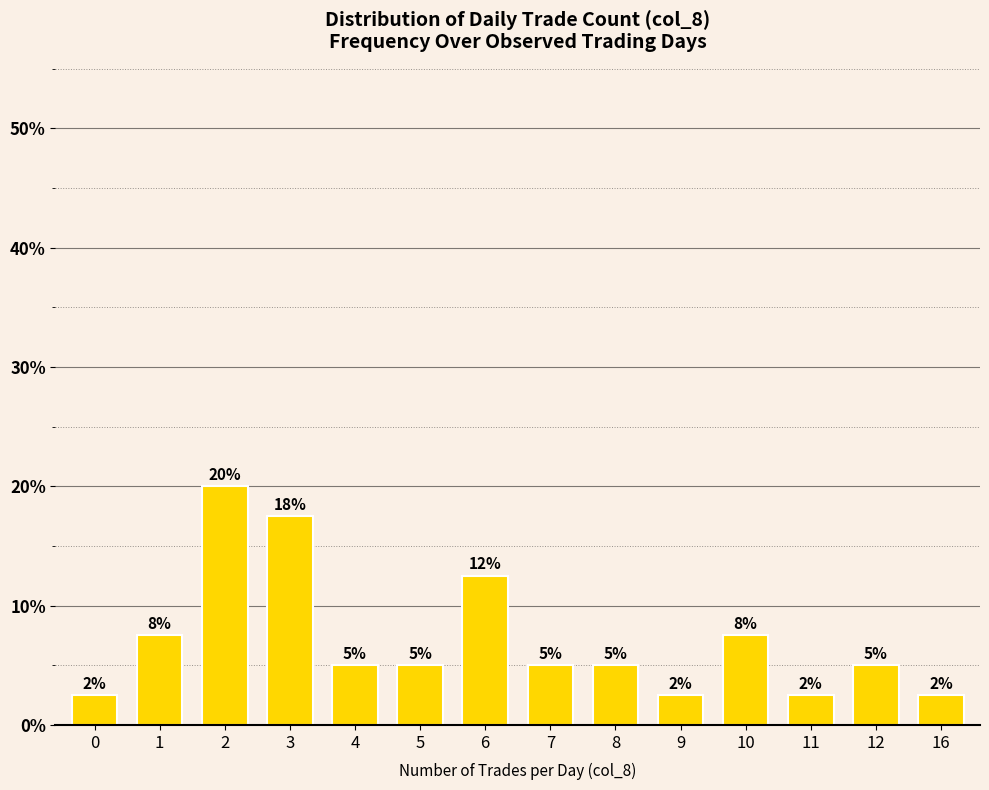

Reading right to left, transcribe all the data shown in this chart.

2.5	5.0	2.5	7.5	2.5	5.0	5.0	12.5	5.0	5.0	17.5	20.0	7.5	2.5